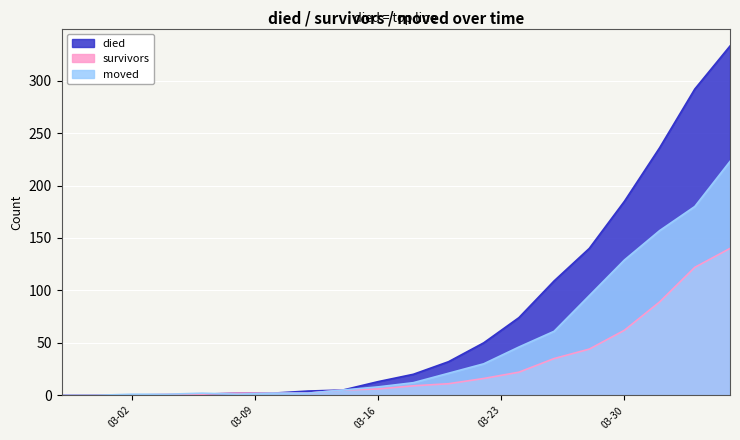

What are all the series names shown in the legend?

died, survivors, moved